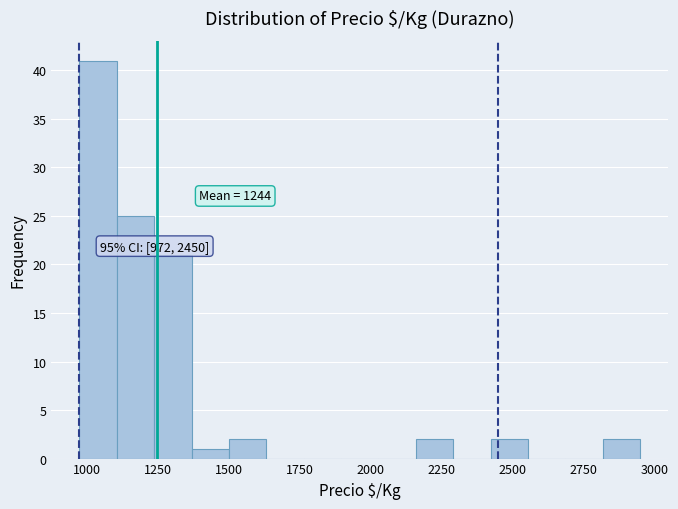

Around what value on the x-axis is the tallest bar? Give the approximate position of its centre, as read against the axis.

1050